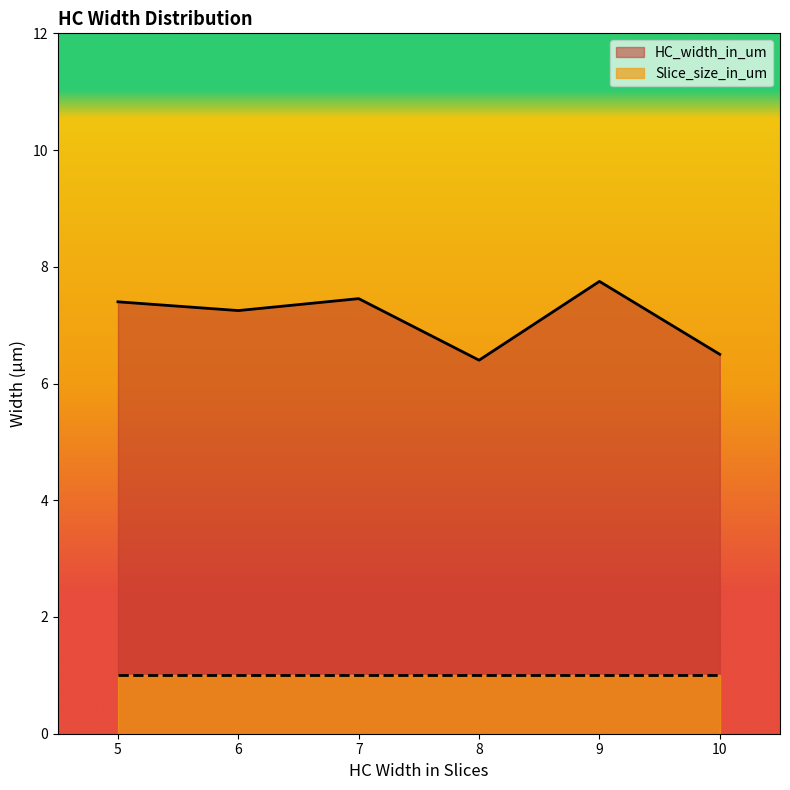

Read the Slice_size_in_um value at 5.

1.0